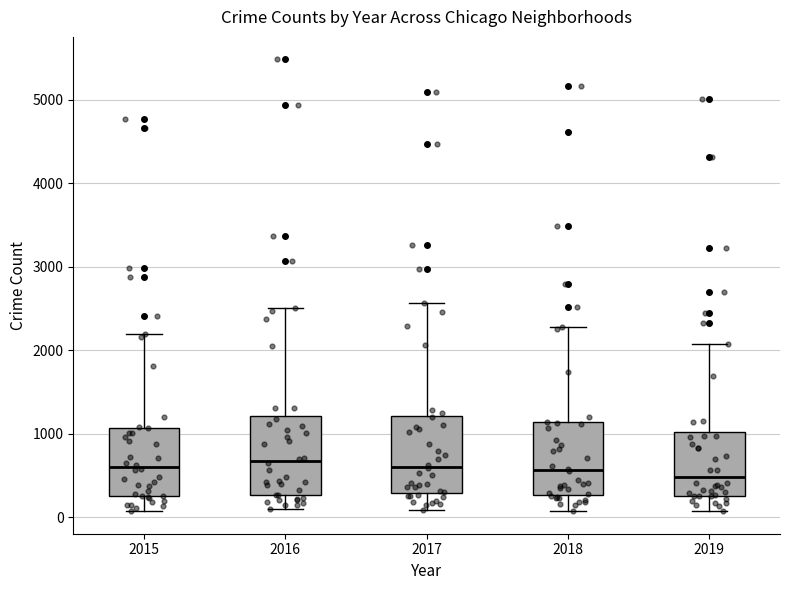

Where does the lower whisker of the box at x = 2018 end on the y-axis? The values are not printed on the chart, so give them approximately, as read against the axis.

100